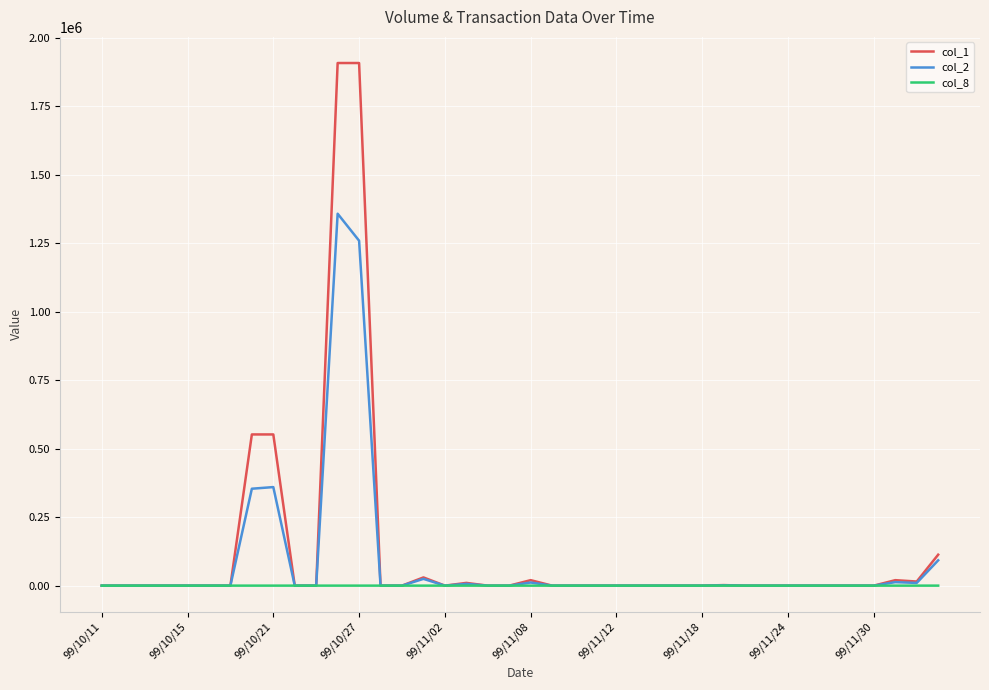

Which series has the widest spread of values?

col_1